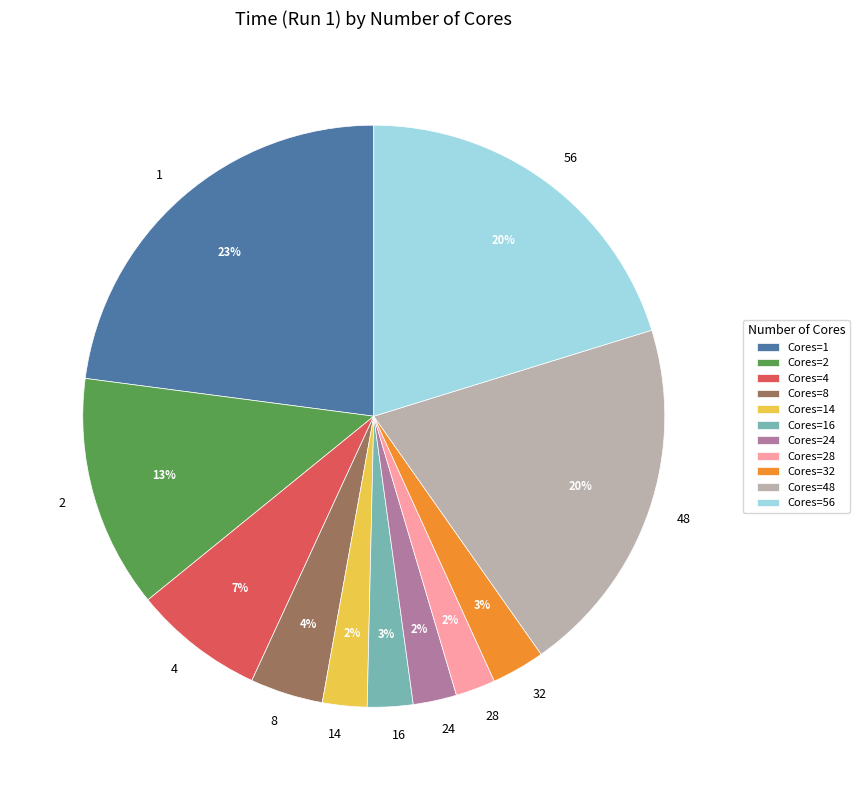

To the nearest percent, what is the difference between the largest and smallest slice percentages?

21%